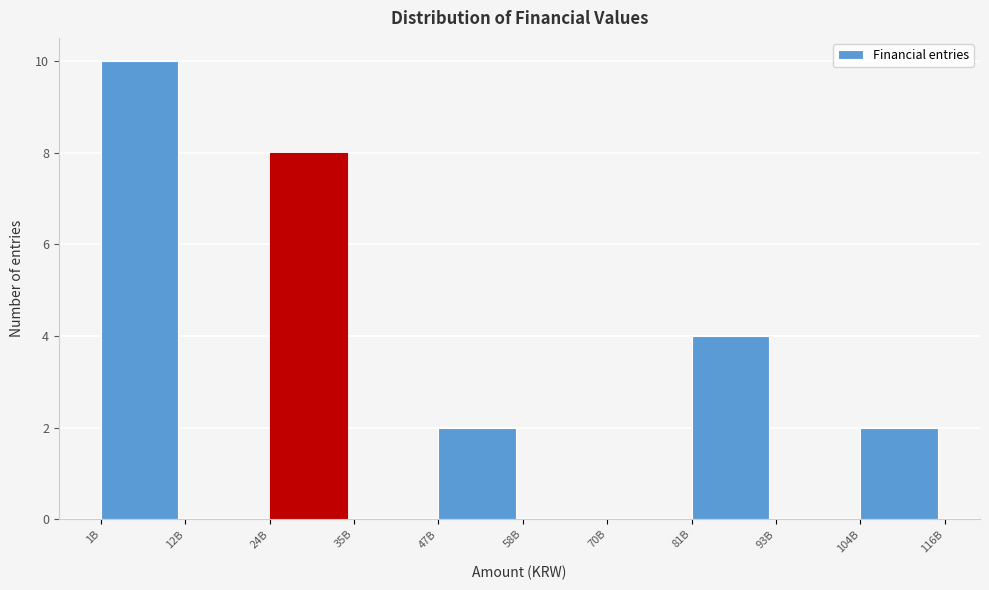

Reading left to right, extract all data points from this chart.

1B=10	12B=0	24B=8	35B=0	47B=2	58B=0	70B=0	81B=4	93B=0	104B=2